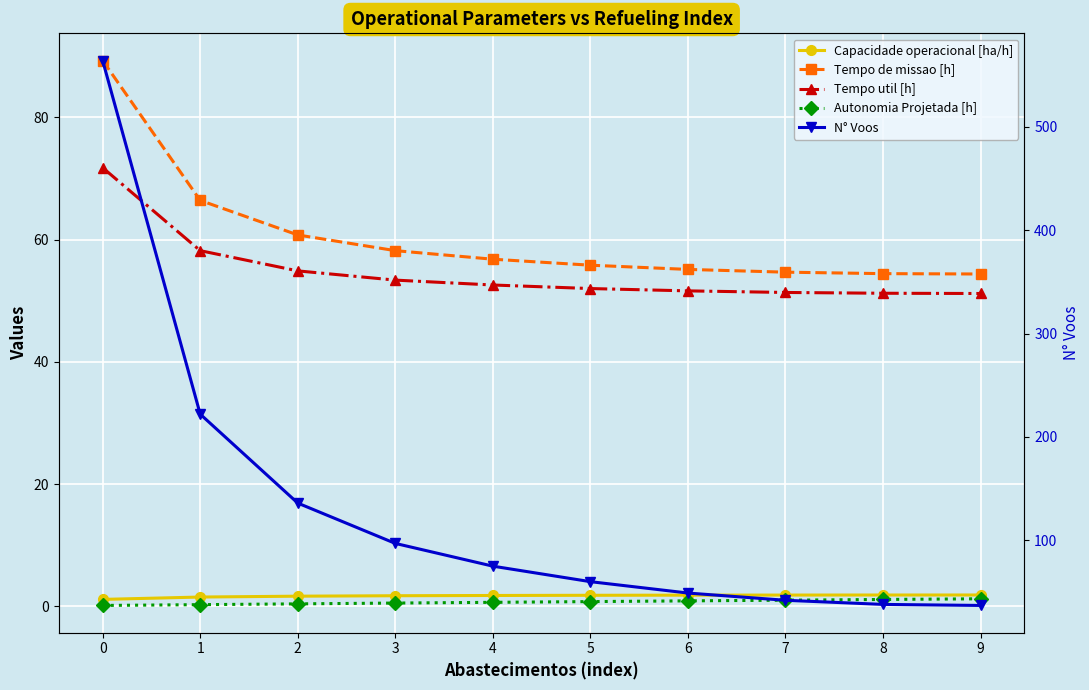

What is the sum of the Capacidade operacional [ha/h] values at 2 and 1?

3.2